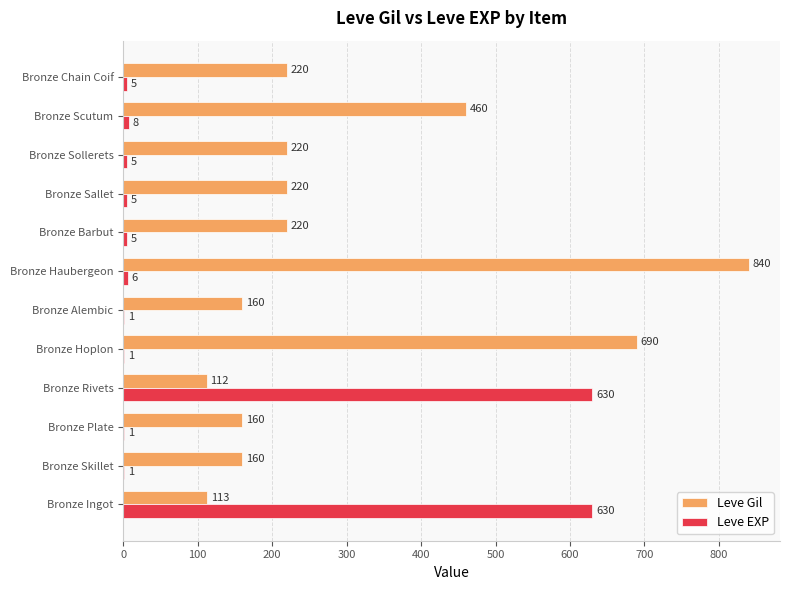

Which series changed the most between Bronze Rivets and Bronze Sollerets?

Leve EXP